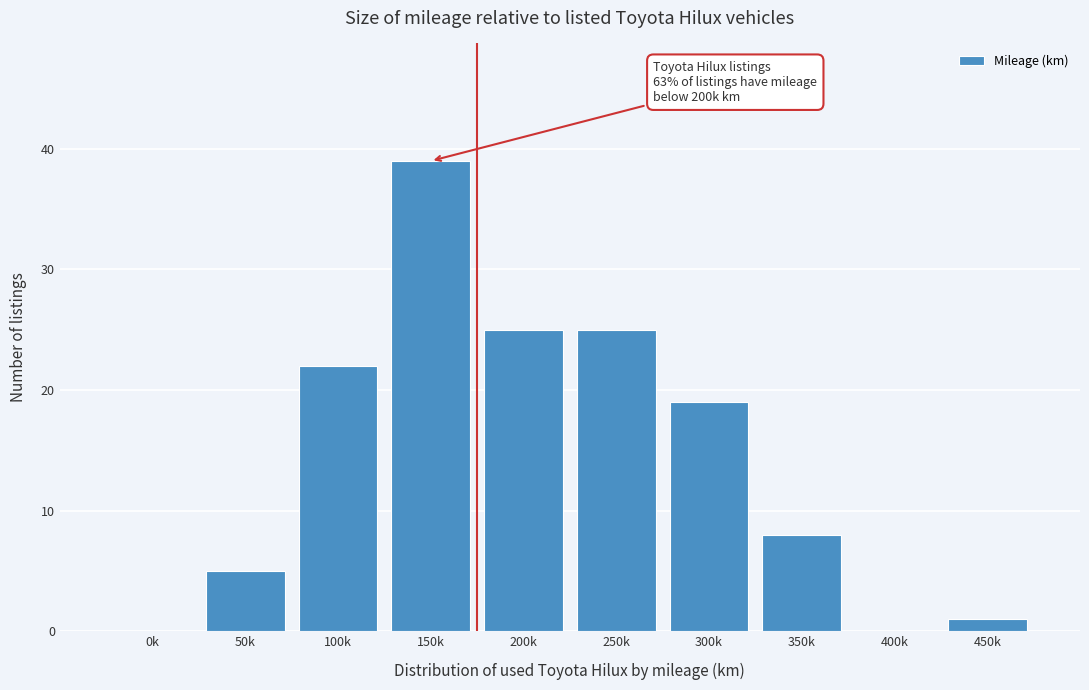

Reading left to right, list all the values displayed in this chart.

0k=0	50k=5	100k=22	150k=39	200k=25	250k=25	300k=19	350k=8	400k=0	450k=1